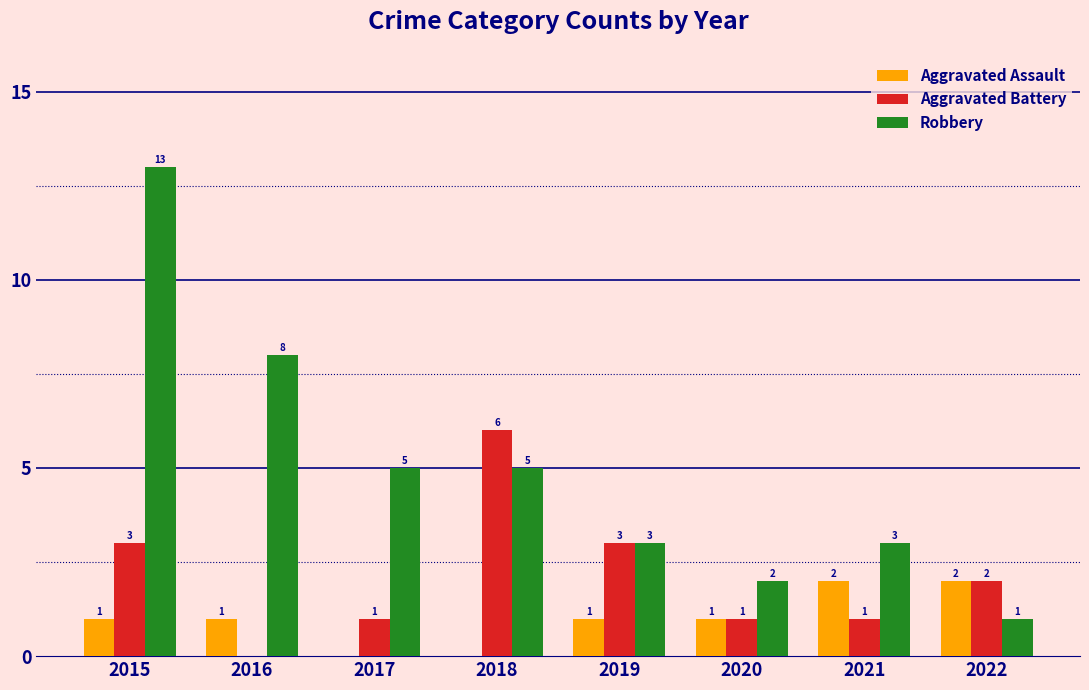

Is the value of Aggravated Assault at 2017 greater than the value of Robbery at 2020?

No